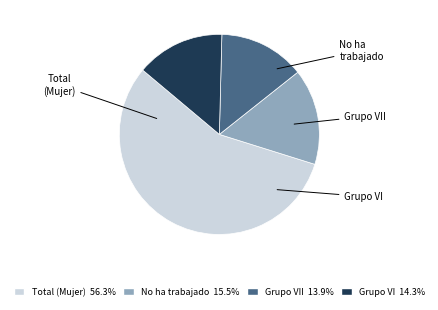

Is it true that Total (Mujer) is 37% of the pie?

False